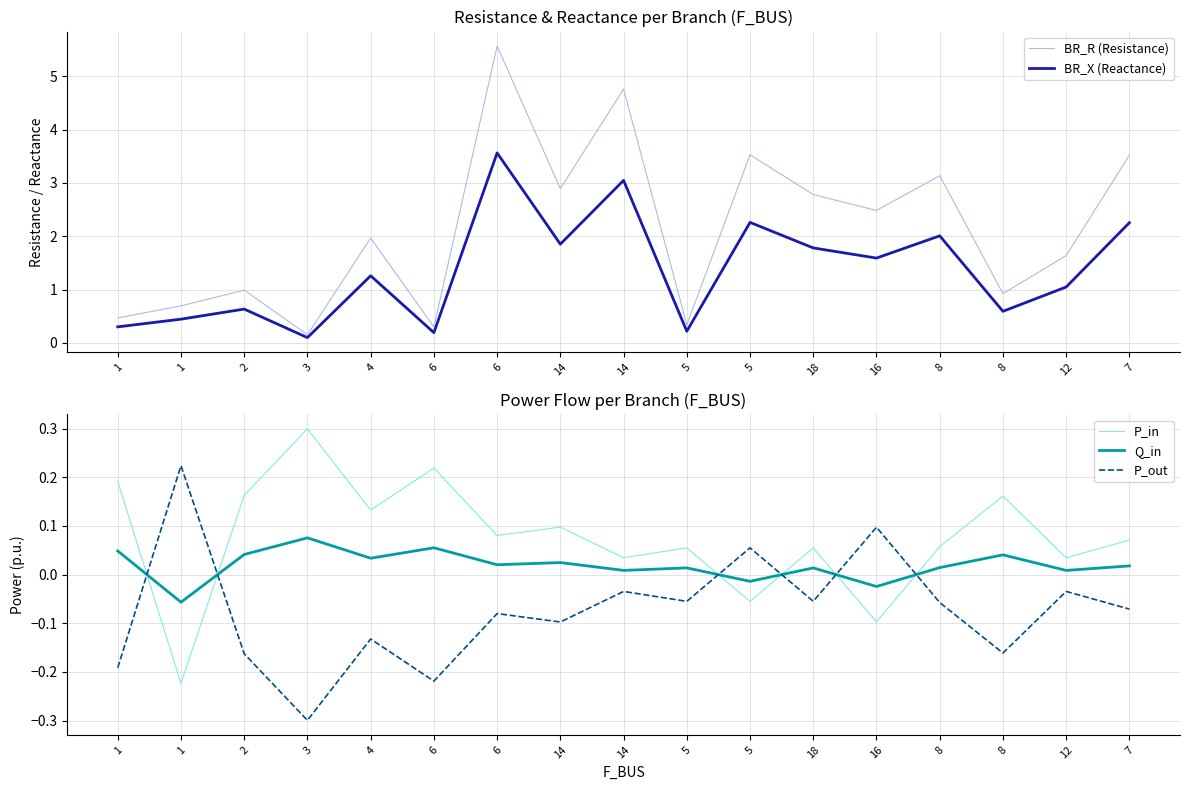

What is the label of the 5th point from the left?

4